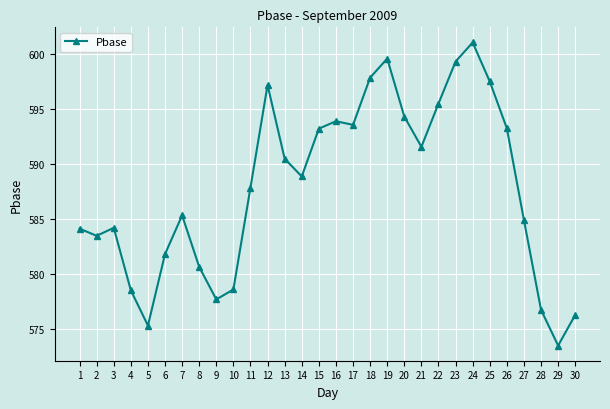

Count the number of data series in this chart.

1